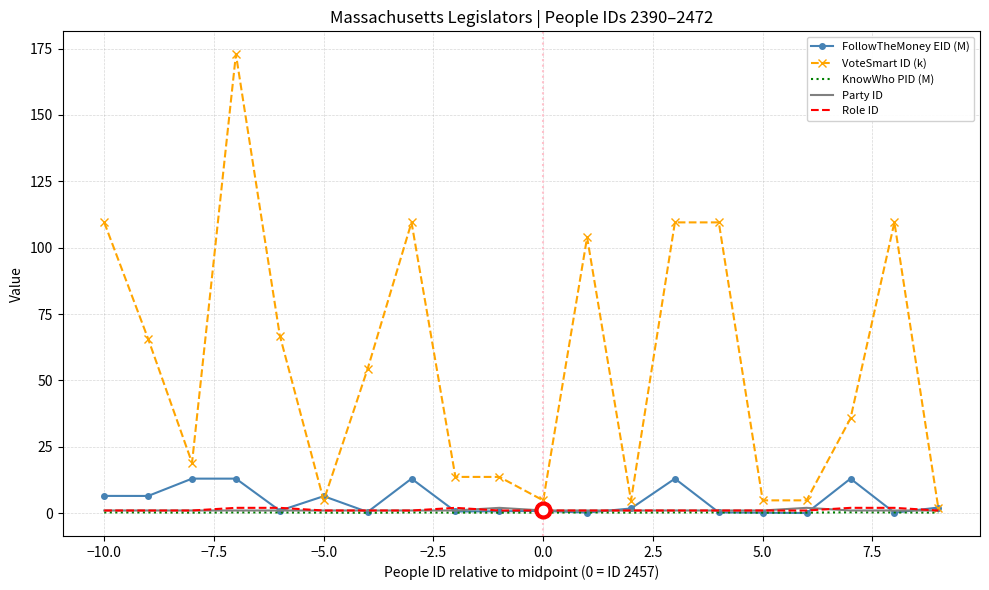

Which series has the widest spread of values?

VoteSmart ID (k)